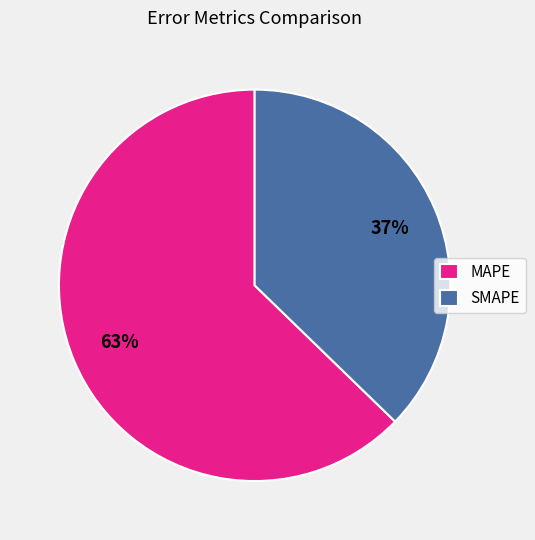

What is the smallest slice in the pie chart?

SMAPE